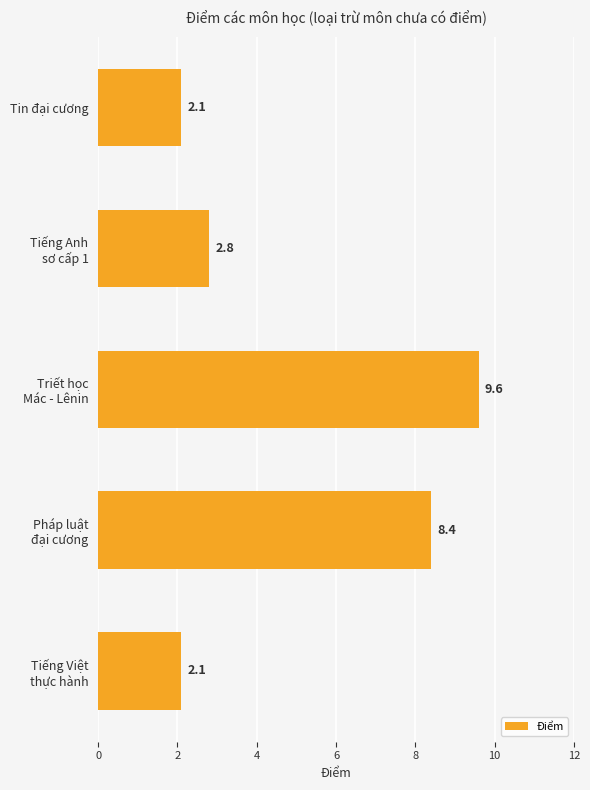

What is the greatest value displayed?

9.6